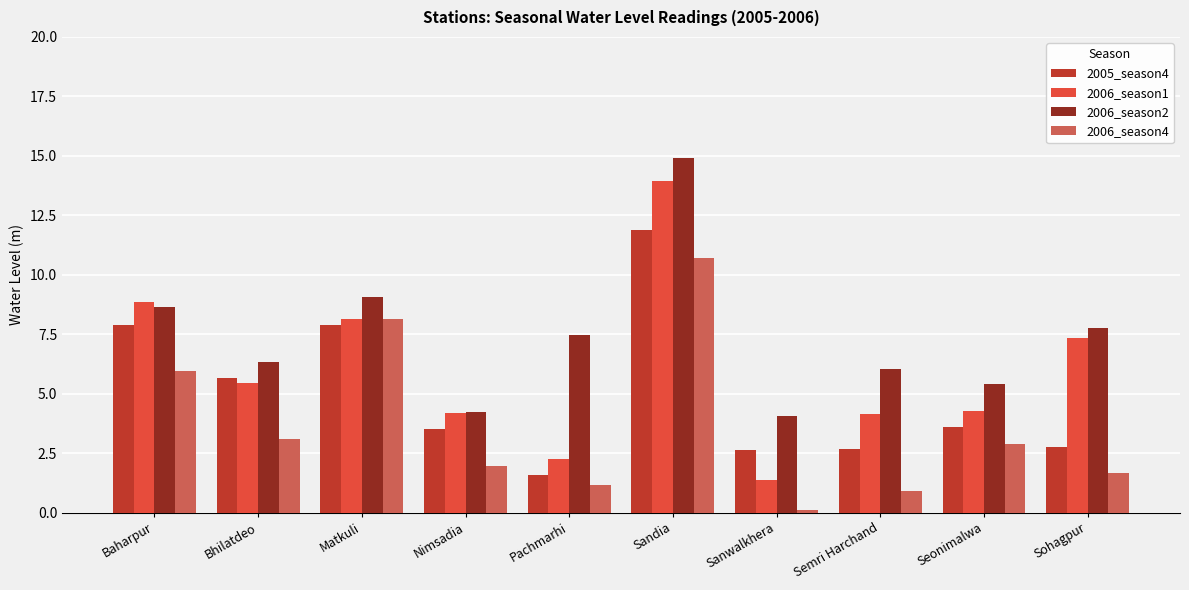

At how many categories does at least one series exceed 7?

5